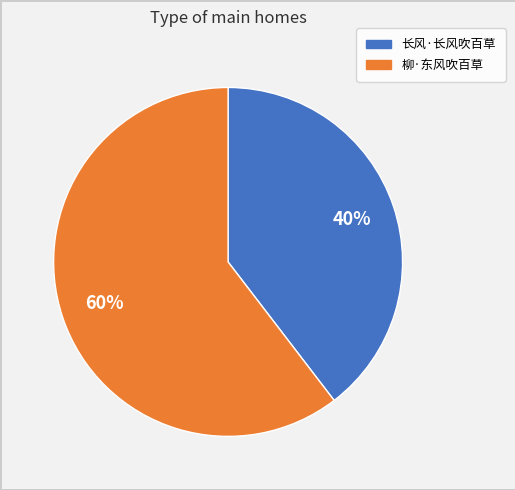

Do 柳·东风吹百草 and 长风·长风吹百草 together represent more than half of the pie?

Yes